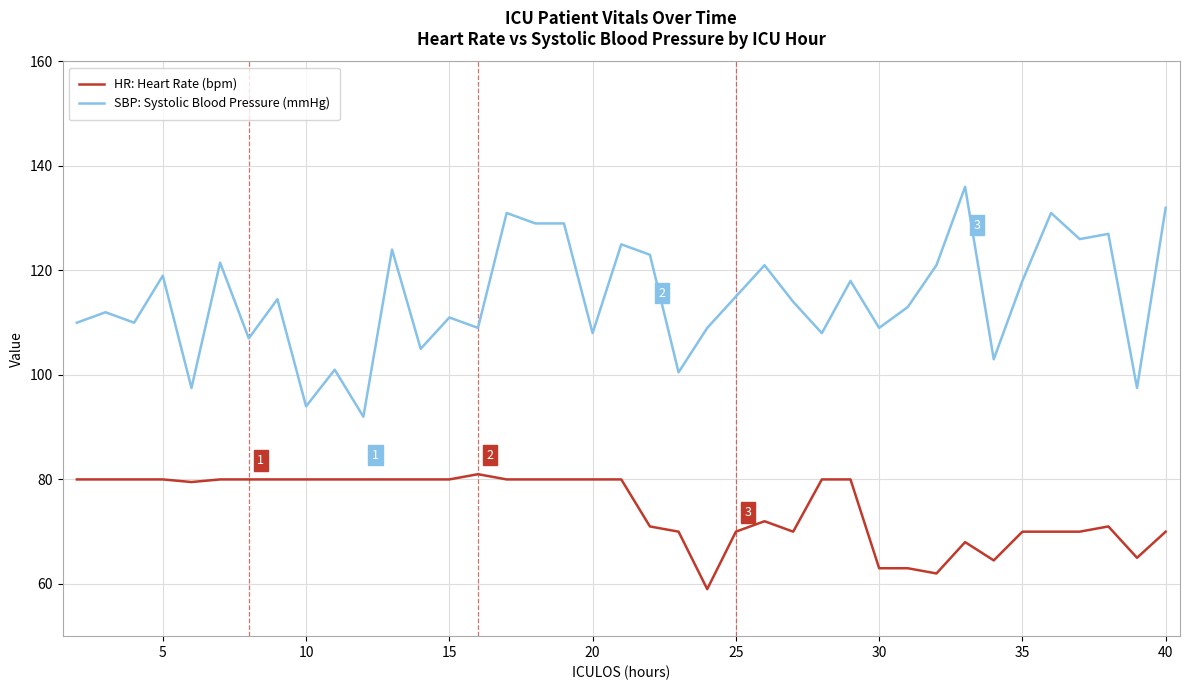

True or false: SBP: Systolic Blood Pressure (mmHg) and HR: Heart Rate (bpm) intersect in this chart.

False